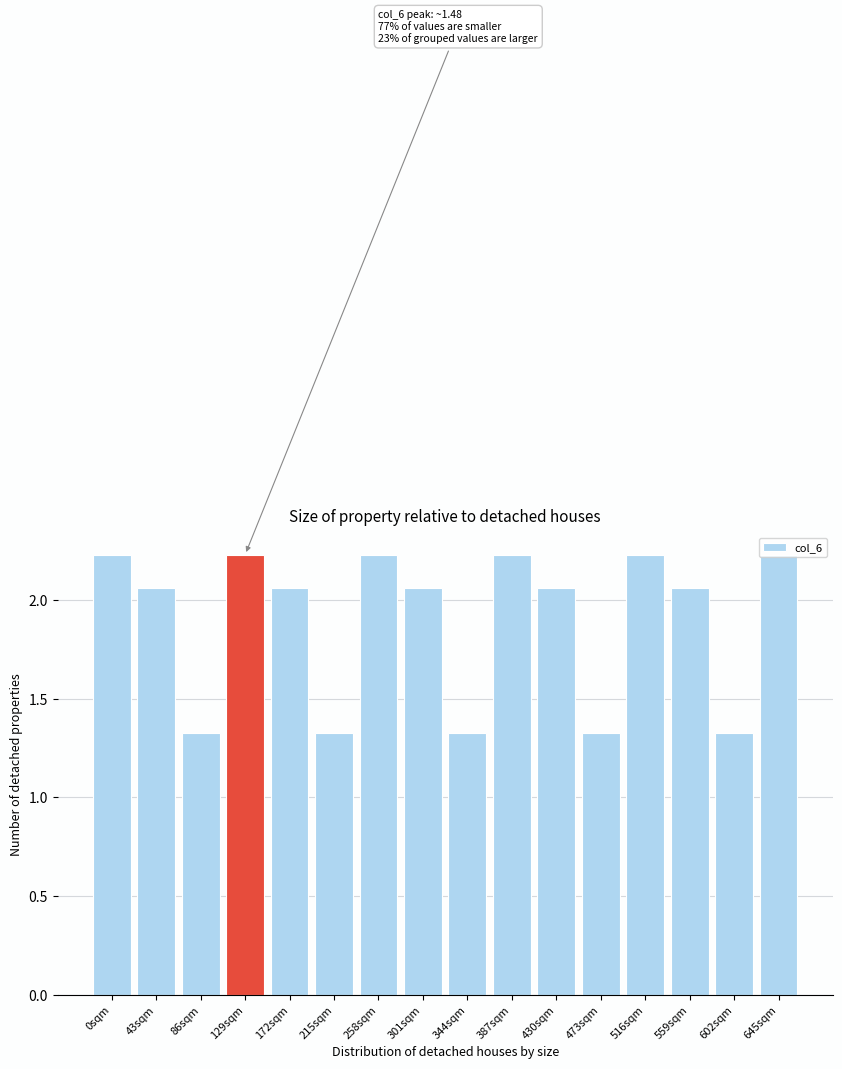

Is it true that the value at 301sqm is 3.5?

False